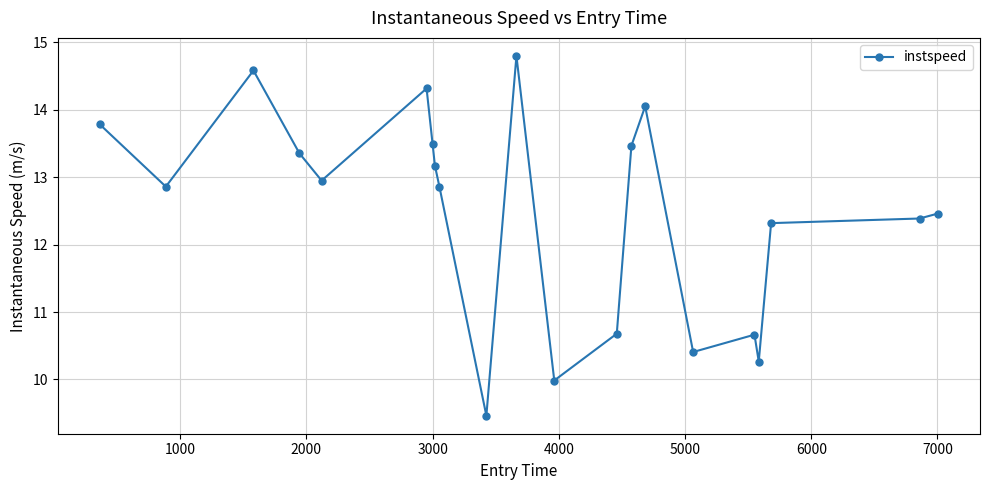

What is the maximum value shown in the chart?

14.8